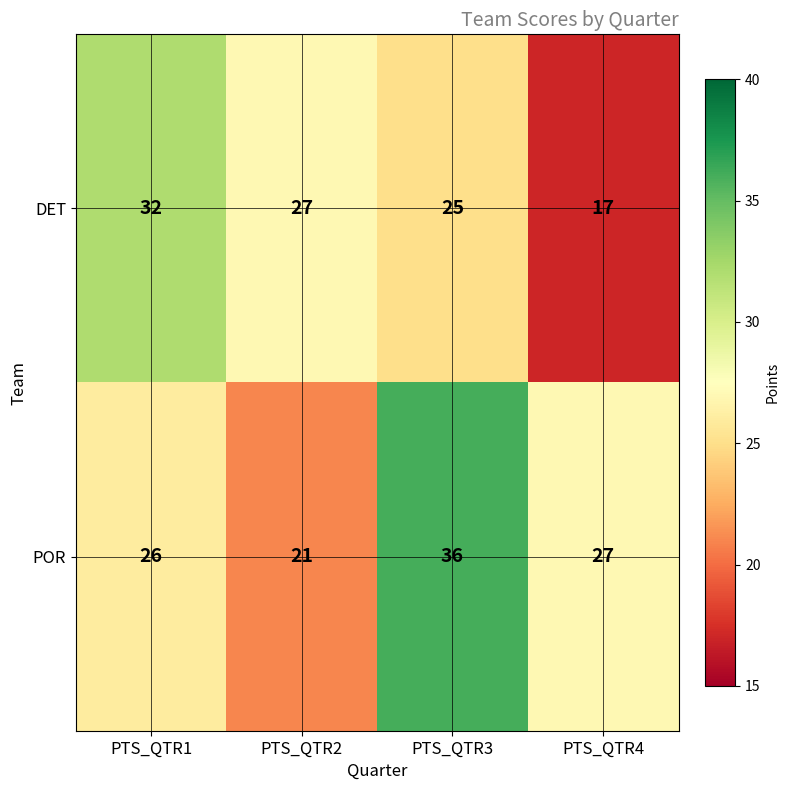

Is it true that DET equals 32 at PTS_QTR1?

True